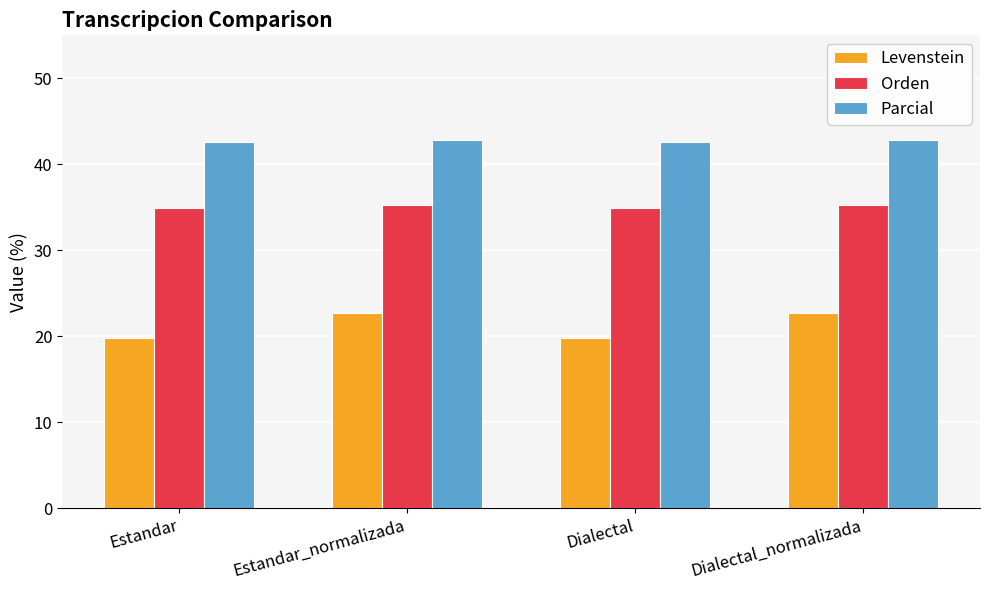

What is the sum of all Levenstein values?

84.9